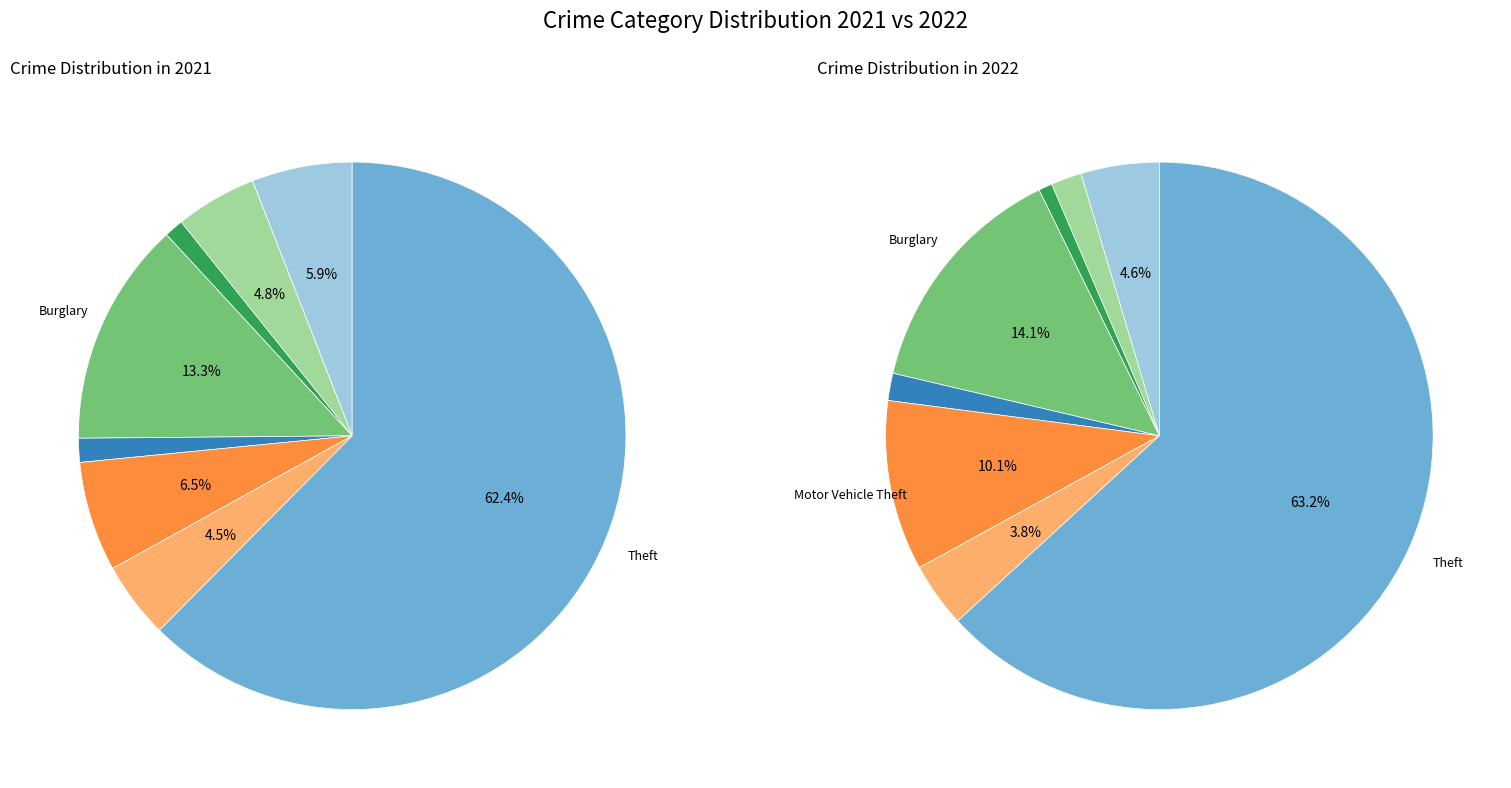

To the nearest percent, what is the average slice percentage?

11%